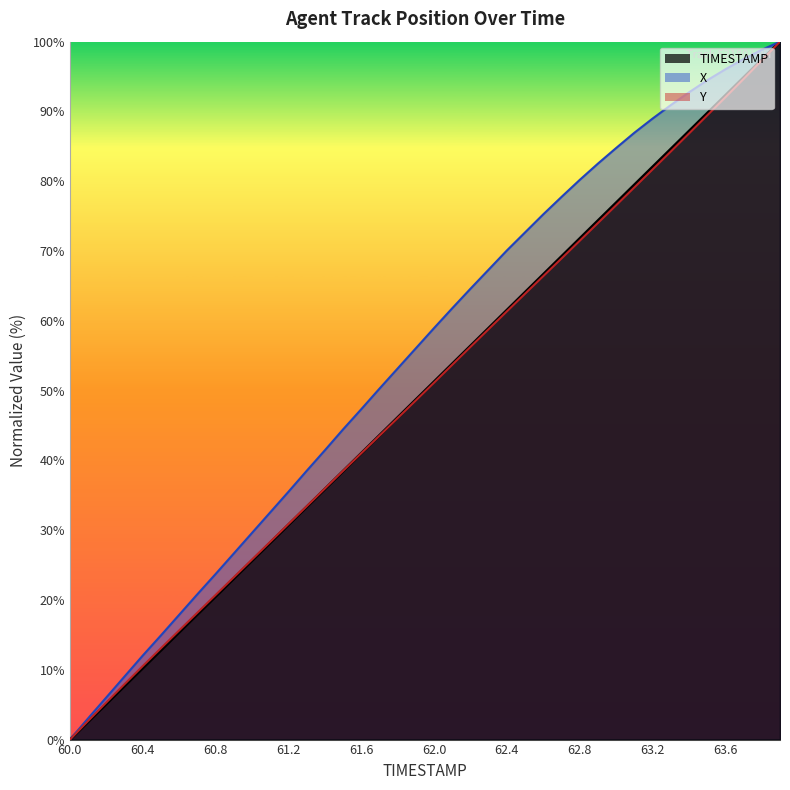

Reading right to left, list all the values displayed in this chart.

TIMESTAMP: 63.9=100.0	63.8=97.4	63.7=94.9	63.6=92.3	63.5=89.7	63.4=87.2	63.3=84.6	63.2=82.1	63.1=79.5	63.0=76.9	62.9=74.4	62.8=71.8	62.7=69.2	62.6=66.7	62.5=64.1	62.4=61.5	62.3=59.0	62.2=56.4	62.1=53.8	62.0=51.3	61.9=48.7	61.8=46.2	61.7=43.6	61.6=41.0	61.5=38.5	61.4=35.9	61.3=33.3	61.2=30.8	61.1=28.2	61.0=25.6	60.9=23.1	60.8=20.5	60.7=17.9	60.6=15.4	60.5=12.8	60.4=10.3	60.3=7.7	60.2=5.1	60.1=2.6	60.0=0.0
X: 63.9=100.0	63.8=98.8	63.7=97.5	63.6=96.0	63.5=94.5	63.4=92.7	63.3=90.9	63.2=89.0	63.1=86.9	63.0=84.8	62.9=82.5	62.8=80.2	62.7=77.8	62.6=75.3	62.5=72.7	62.4=70.1	62.3=67.3	62.2=64.6	62.1=61.8	62.0=59.0	61.9=56.1	61.8=53.2	61.7=50.3	61.6=47.3	61.5=44.4	61.4=41.4	61.3=38.5	61.2=35.5	61.1=32.6	61.0=29.6	60.9=26.7	60.8=23.7	60.7=20.8	60.6=17.9	60.5=14.9	60.4=12.0	60.3=9.0	60.2=6.0	60.1=3.0	60.0=0.0
Y: 63.9=100.0	63.8=97.3	63.7=94.7	63.6=92.0	63.5=89.4	63.4=86.8	63.3=84.2	63.2=81.7	63.1=79.1	63.0=76.6	62.9=74.0	62.8=71.5	62.7=68.9	62.6=66.4	62.5=63.9	62.4=61.4	62.3=58.8	62.2=56.3	62.1=53.7	62.0=51.1	61.9=48.6	61.8=46.1	61.7=43.5	61.6=41.0	61.5=38.5	61.4=36.0	61.3=33.4	61.2=30.9	61.1=28.3	61.0=25.8	60.9=23.3	60.8=20.7	60.7=18.2	60.6=15.6	60.5=13.1	60.4=10.5	60.3=7.9	60.2=5.3	60.1=2.7	60.0=0.0